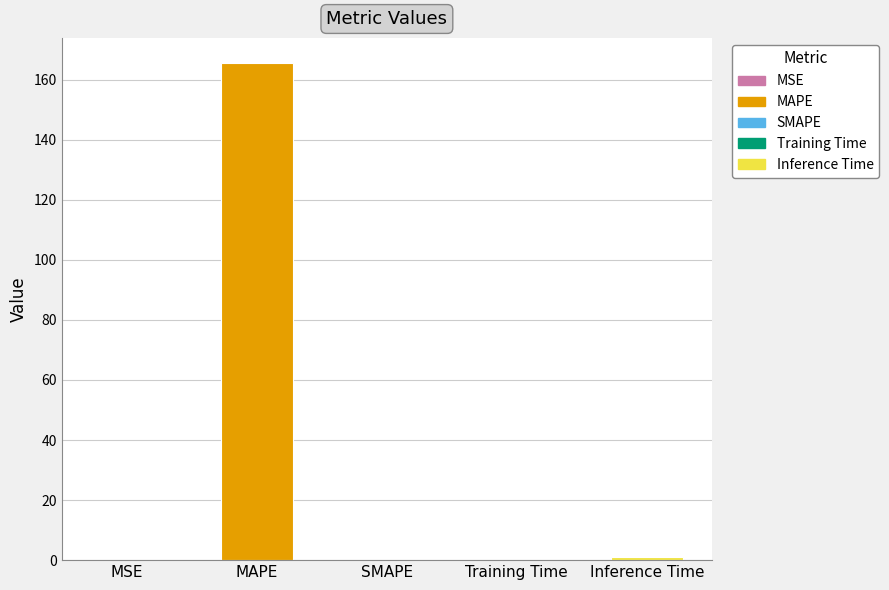

What is the maximum value shown in the chart?

165.7